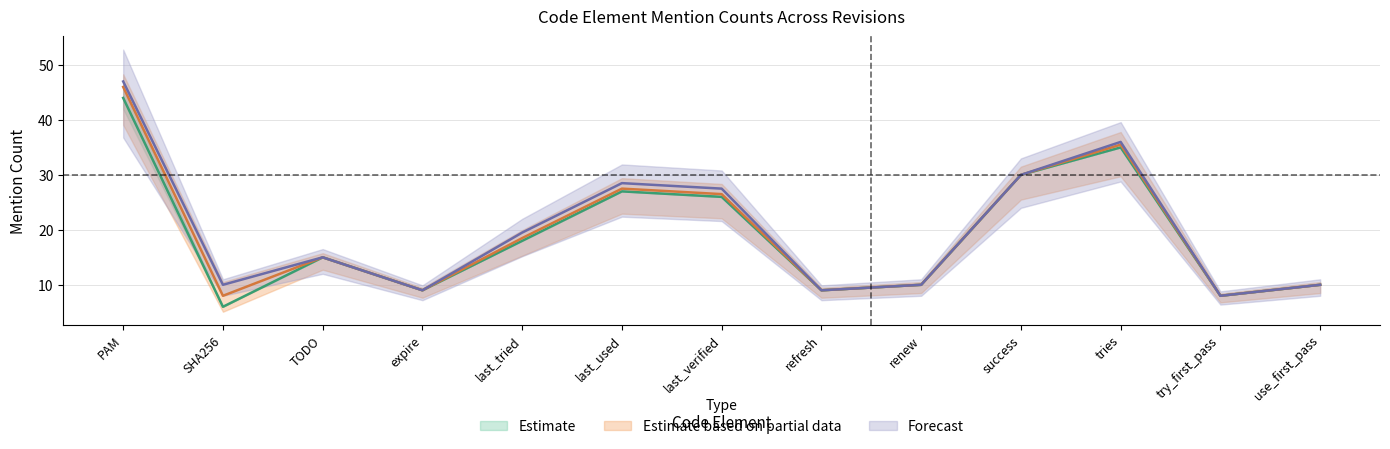

Is it true that rev_11 equals 26.5 at last_verified?

True